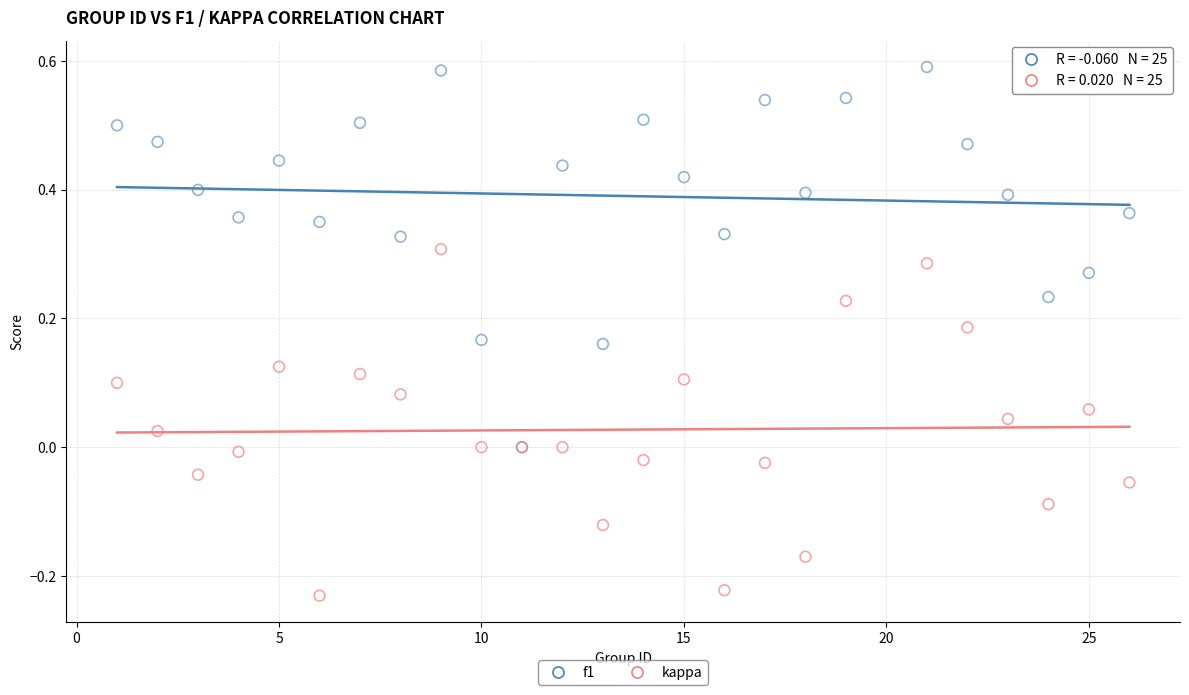

Which series reaches the minimum Y coordinate?

kappa